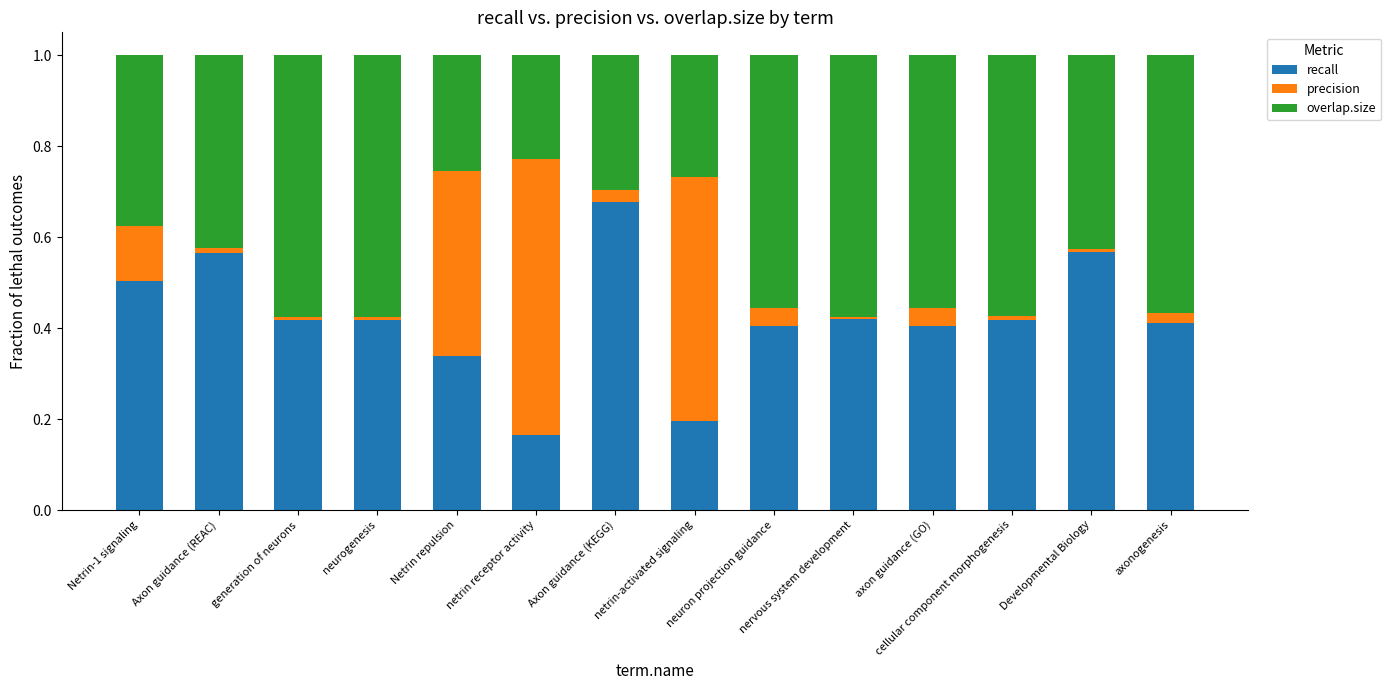

The recall series shows 0.4 at neuron projection guidance. True or false?

True